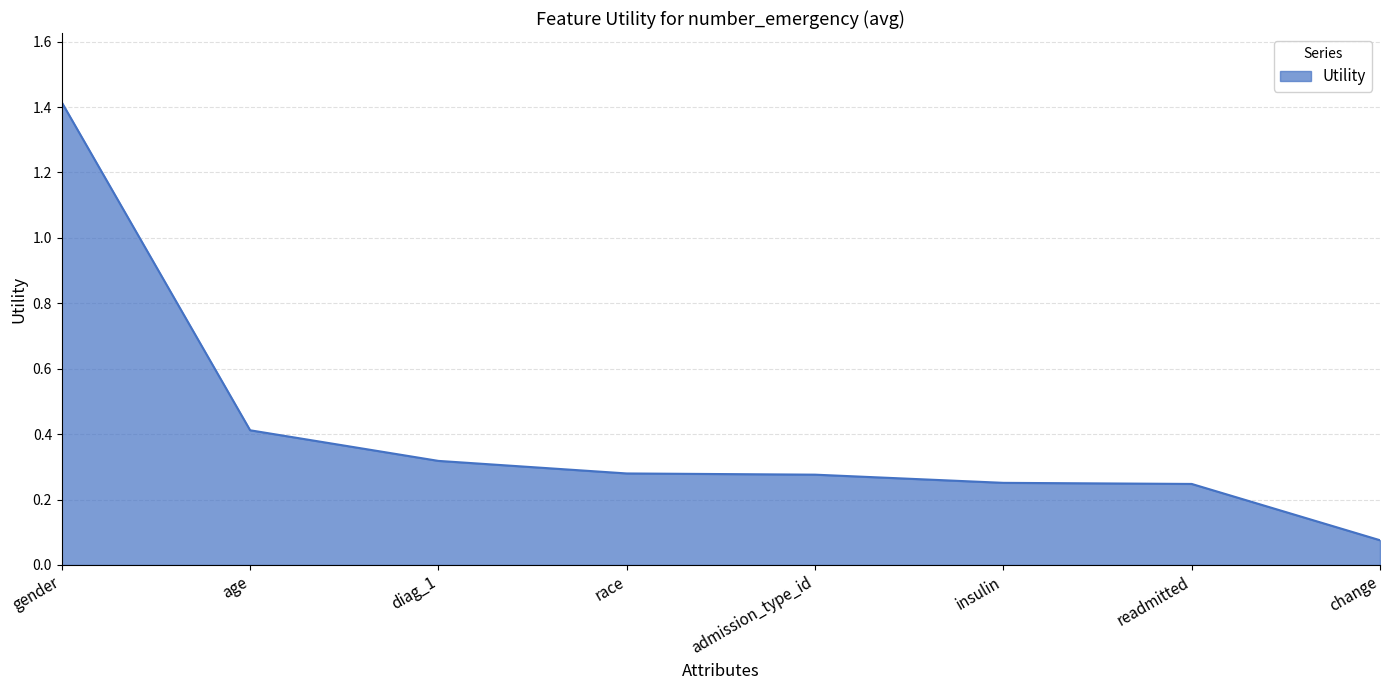

What is the sum of the values at age and admission_type_id?

0.7